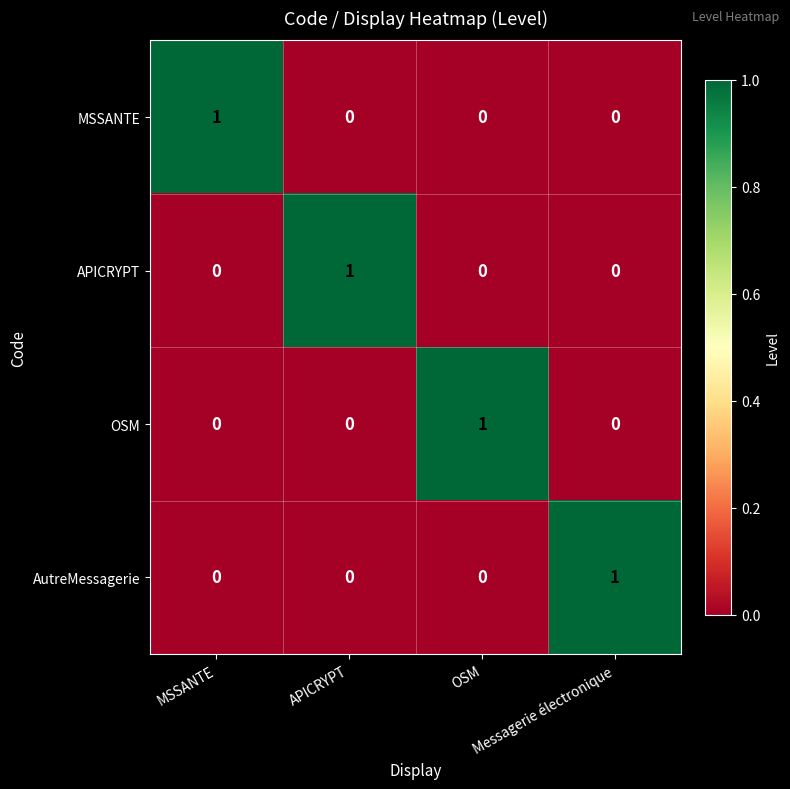

At how many categories does at least one series exceed 0?

4